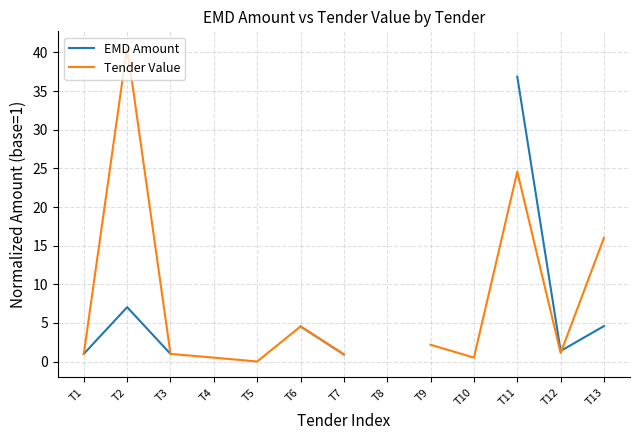

Which category has the highest value in the Tender Value series?

T2